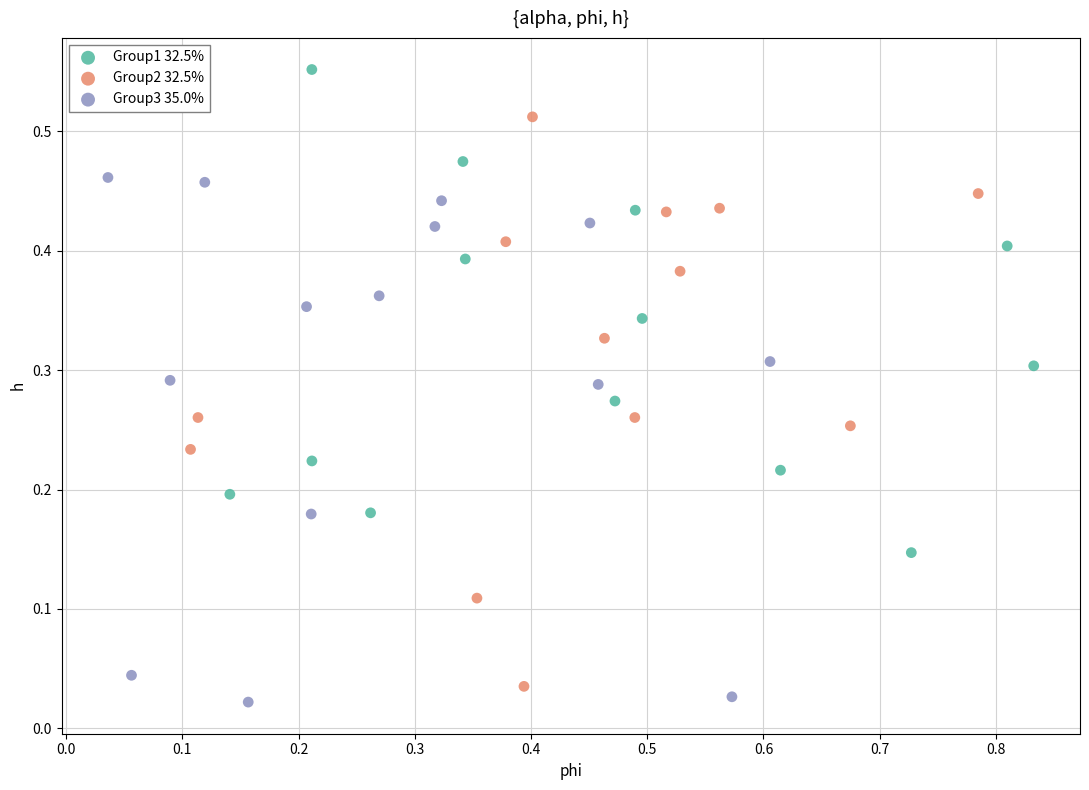

Which series has the largest Y range (max minus min)?

Group2 32.5%